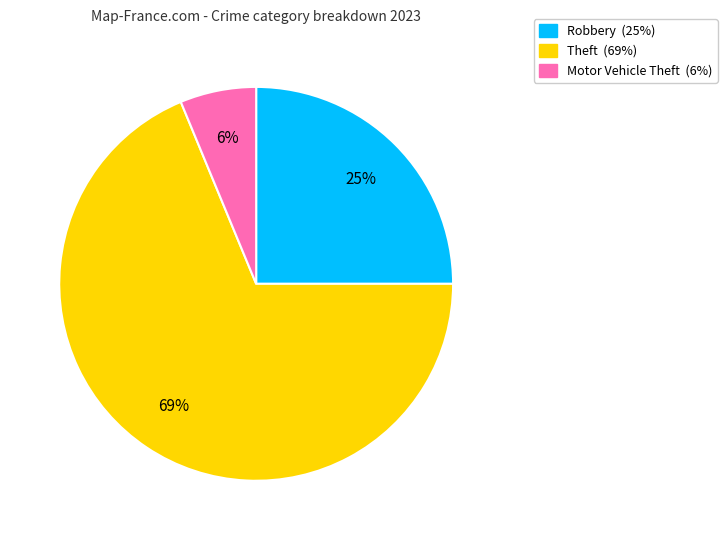

Is there a majority slice in this chart?

Yes